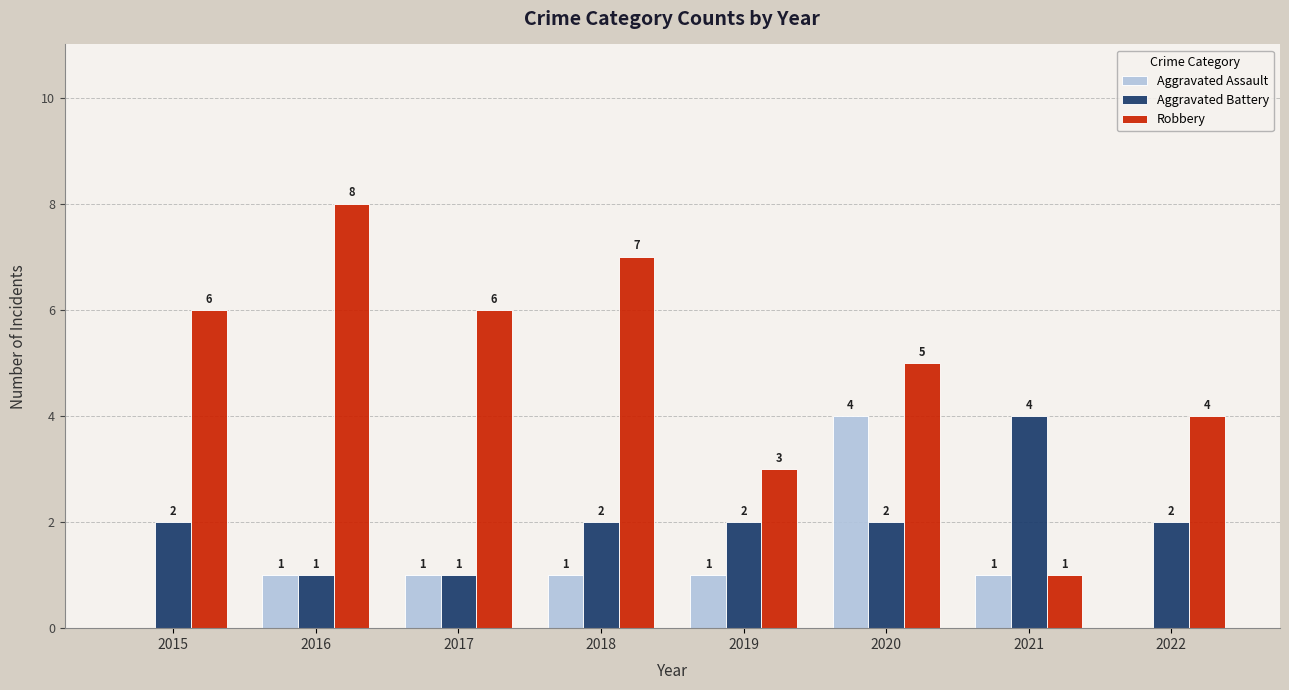

What is the sum of the Aggravated Battery values at 2018 and 2017?

3